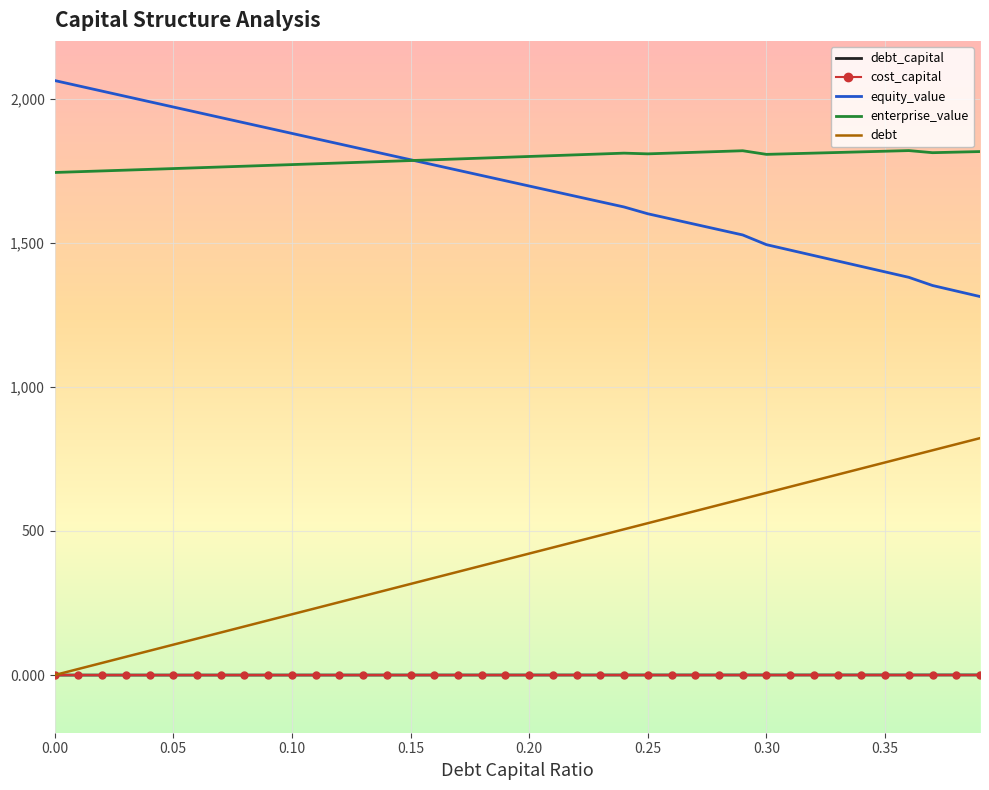

What is the greatest value displayed?

2062.5